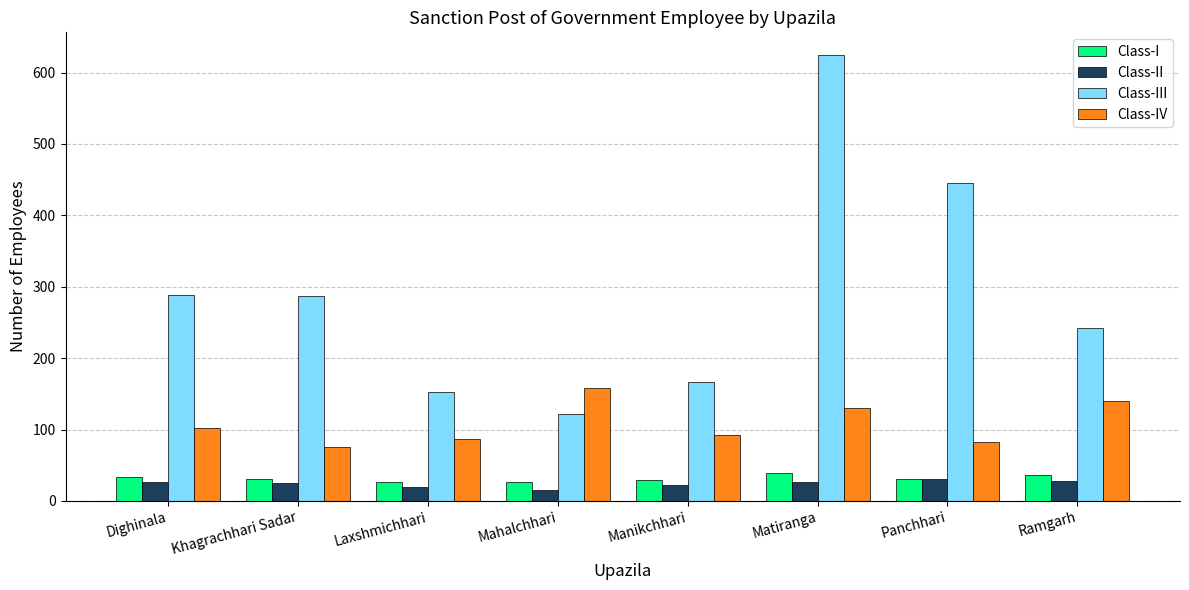

What is the highest value of the Class-III series?

625